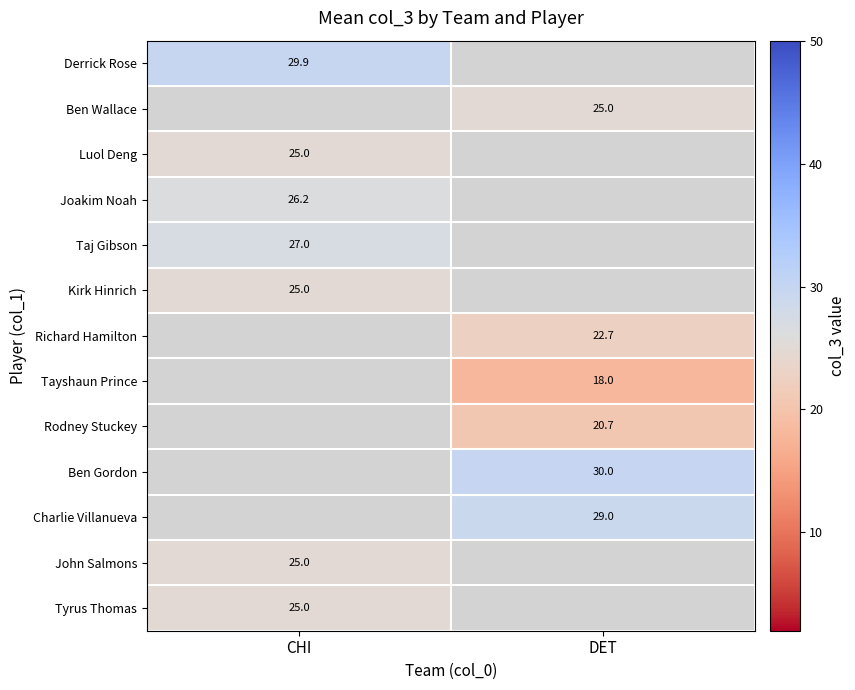

Is it true that Tyrus Thomas equals 8.4 at CHI?

False